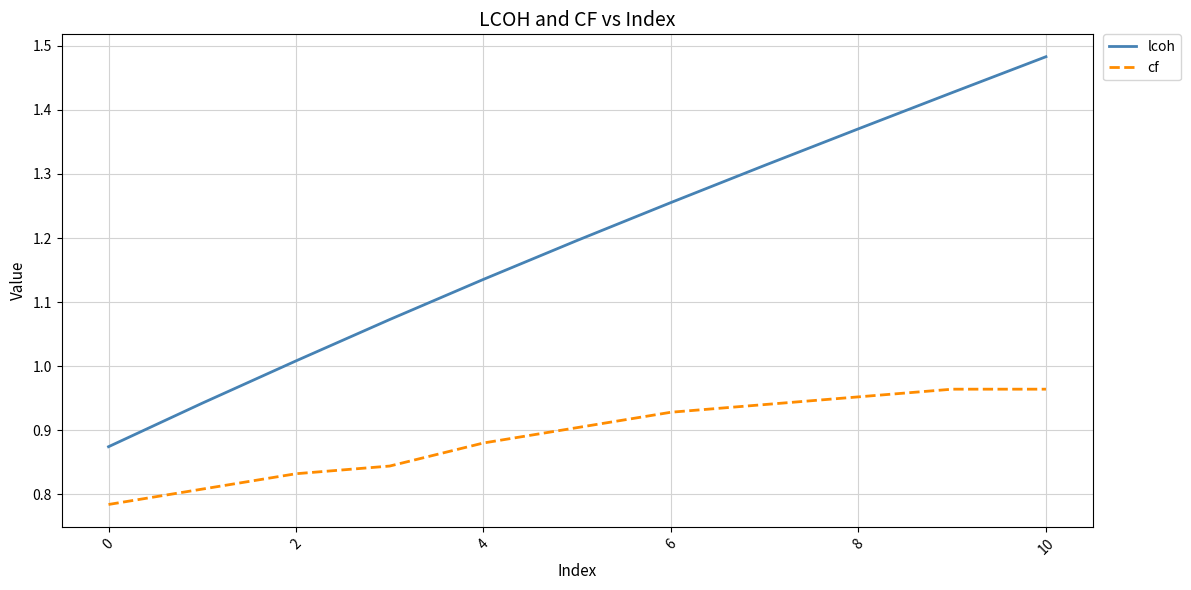

Which series has the widest spread of values?

lcoh